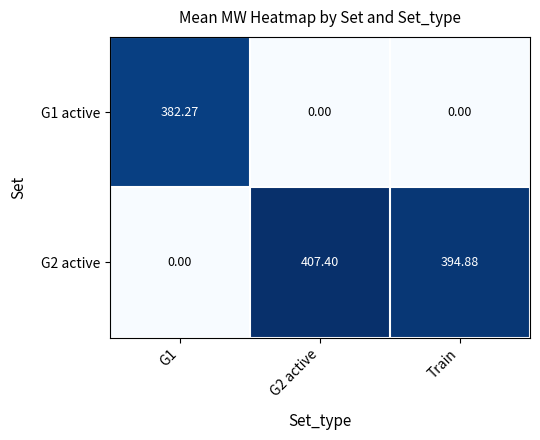

List the series in order of their peak value, highest first.

G2 active, G1 active